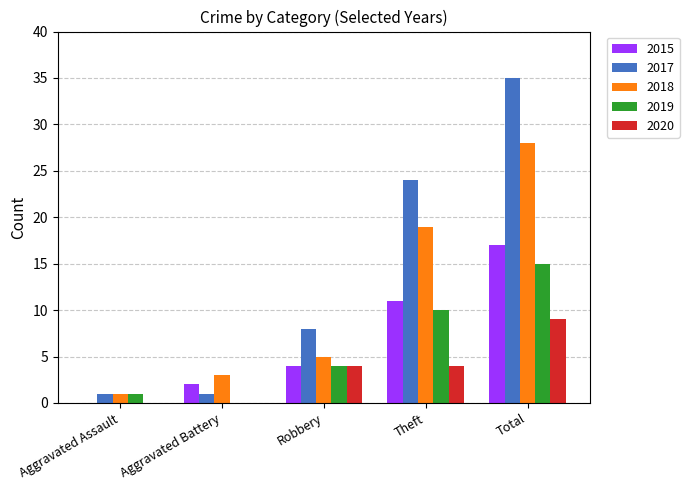

Are the bars horizontal?

No